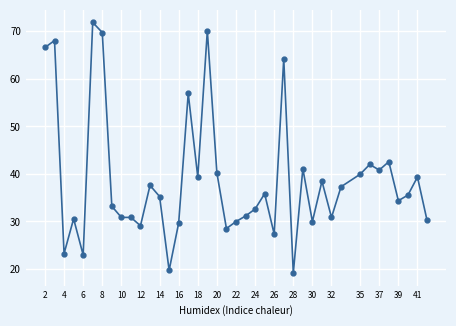

What is the smallest value displayed?

19.1